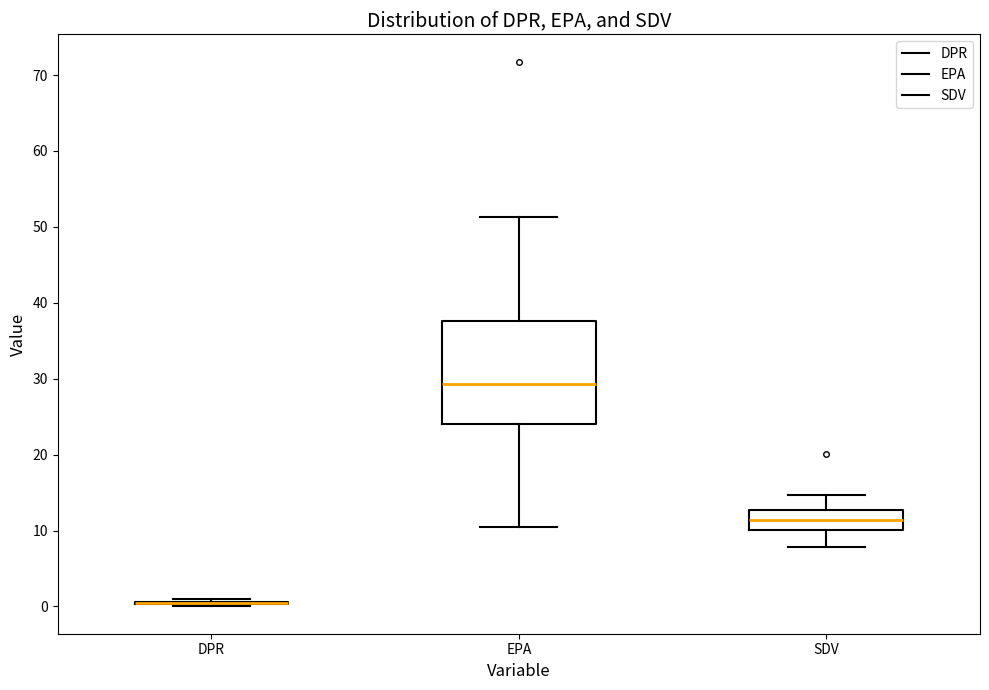

Reading left to right, transcribe this box plot: for each box, give where its median line is, the range the box spans, and where its two whiskers end, as read against the y-axis. The values are not printed on the chart, so give them approximately, as read against the axis.

DPR: box collapsed to a line at 0, whiskers 0 to 1
EPA: median 29, box 24 to 38, whiskers 10 to 51
SDV: median 11, box 10 to 13, whiskers 8 to 15